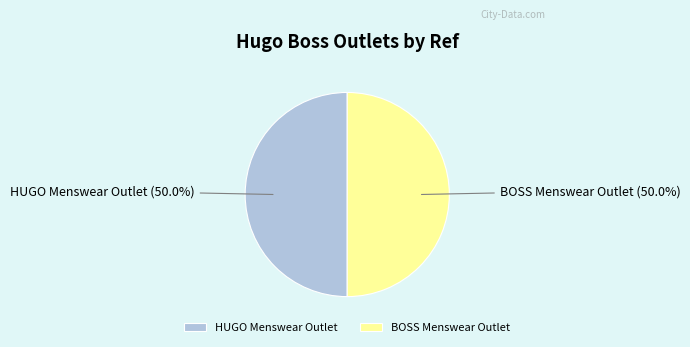

How many segments does this pie chart have?

2